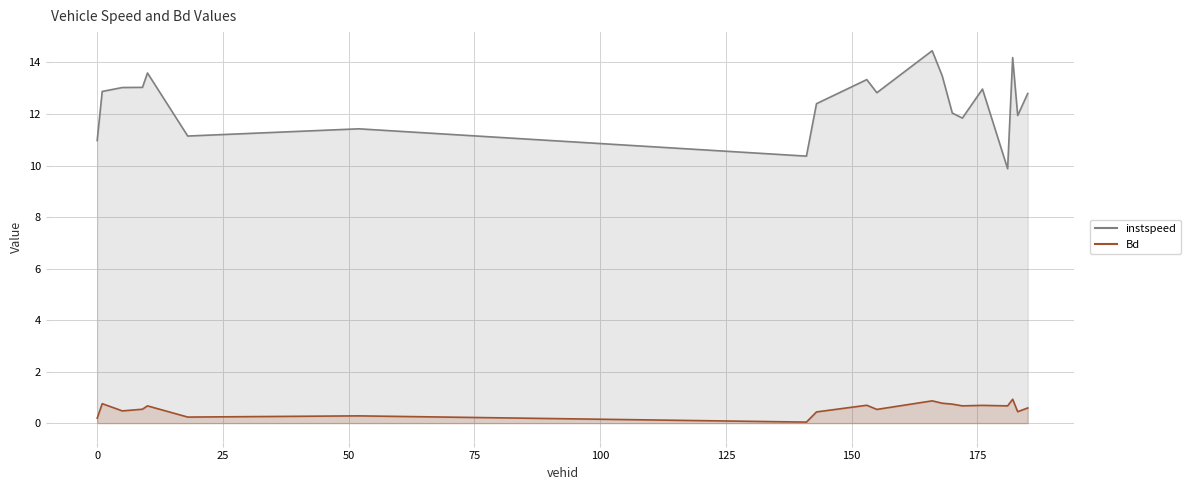

Reading right to left, what are all the values shown in this chart?

instspeed: 12.8	11.9	14.2	9.9	13.0	11.8	12.0	13.5	14.5	12.8	13.3	12.4	10.4	11.4	11.1	13.6	13.0	13.0	12.9	11.0
Bd: 0.6	0.4	0.9	0.7	0.7	0.7	0.7	0.8	0.9	0.5	0.7	0.4	0.0	0.3	0.2	0.7	0.5	0.5	0.8	0.2